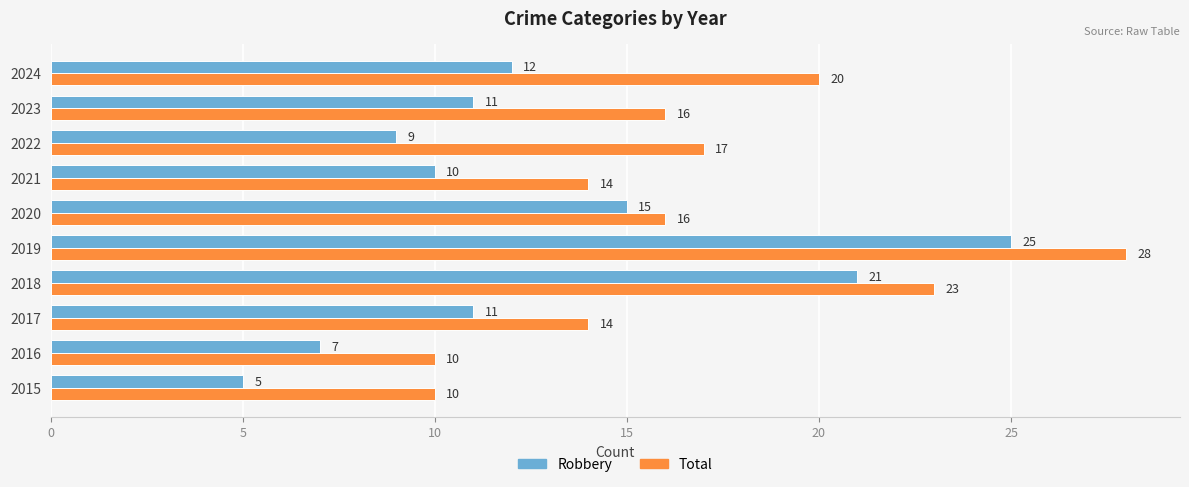

Is the value of Robbery at 2018 greater than the value of Total at 2022?

Yes